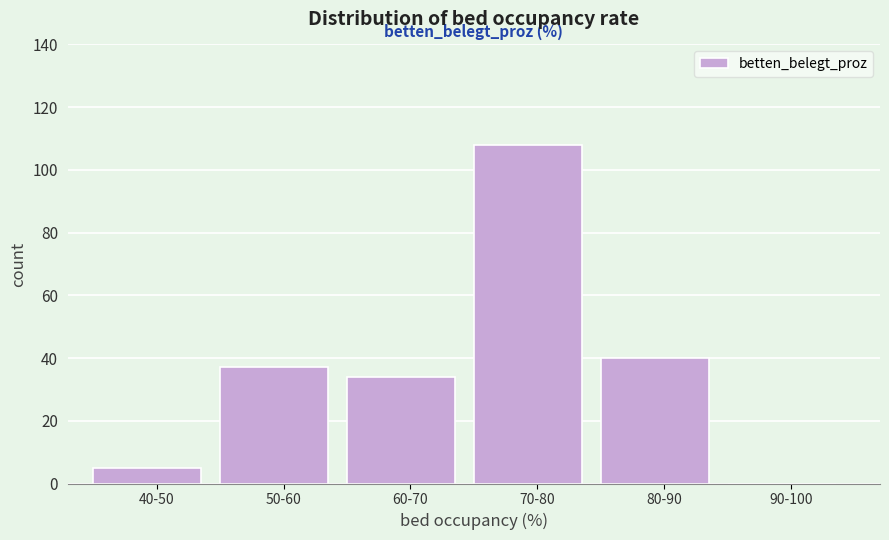

Reading left to right, what are all the values shown in this chart?

40-50=5	50-60=37	60-70=34	70-80=108	80-90=40	90-100=0